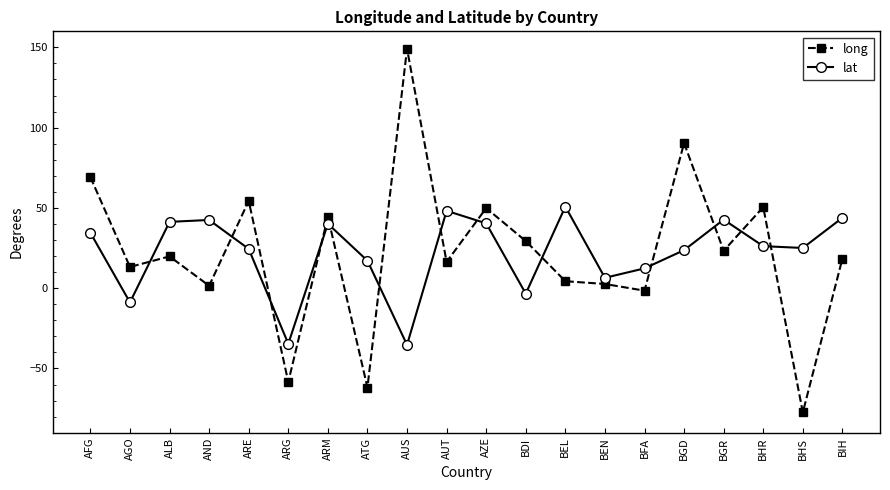

How many lines are shown in the chart?

2